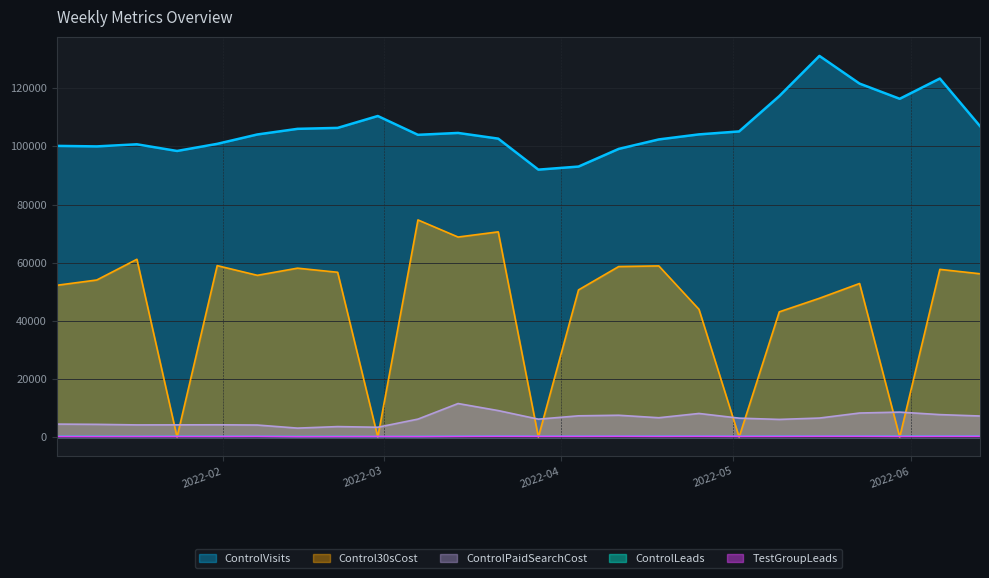

Reading left to right, extract all data points from this chart.

ControlVisits: 2022-01-03=100192.0	2022-01-10=100014.0	2022-01-17=100737.0	2022-01-24=98445.0	2022-01-31=100893.0	2022-02-07=104120.0	2022-02-14=106054.0	2022-02-21=106383.0	2022-02-28=110472.0	2022-03-07=104002.0	2022-03-14=104645.0	2022-03-21=102690.0	2022-03-28=92020.0	2022-04-04=93077.0	2022-04-11=99153.0	2022-04-18=102416.0	2022-04-25=104148.0	2022-05-02=105165.0	2022-05-09=117318.0	2022-05-16=131150.0	2022-05-23=121626.0	2022-05-30=116397.0	2022-06-06=123366.0	2022-06-13=106994.0
ControlLeads: 2022-01-03=293.0	2022-01-10=287.0	2022-01-17=257.0	2022-01-24=289.0	2022-01-31=270.0	2022-02-07=284.0	2022-02-14=219.0	2022-02-21=233.0	2022-02-28=192.0	2022-03-07=224.0	2022-03-14=294.0	2022-03-21=355.0	2022-03-28=305.0	2022-04-04=314.0	2022-04-11=322.0	2022-04-18=330.0	2022-04-25=341.0	2022-05-02=297.0	2022-05-09=346.0	2022-05-16=331.0	2022-05-23=357.0	2022-05-30=347.0	2022-06-06=353.0	2022-06-13=357.0
TestGroupLeads: 2022-01-03=201.0	2022-01-10=185.0	2022-01-17=202.0	2022-01-24=198.0	2022-01-31=208.0	2022-02-07=234.0	2022-02-14=149.0	2022-02-21=164.0	2022-02-28=200.0	2022-03-07=171.0	2022-03-14=223.0	2022-03-21=261.0	2022-03-28=248.0	2022-04-04=245.0	2022-04-11=271.0	2022-04-18=235.0	2022-04-25=263.0	2022-05-02=229.0	2022-05-09=240.0	2022-05-16=271.0	2022-05-23=272.0	2022-05-30=225.0	2022-06-06=254.0	2022-06-13=258.0
Control30sCost: 2022-01-03=52220.0	2022-01-10=54047.4	2022-01-17=61176.5	2022-01-24=0.0	2022-01-31=58993.8	2022-02-07=55658.5	2022-02-14=58117.1	2022-02-21=56707.7	2022-02-28=0.0	2022-03-07=74716.0	2022-03-14=68830.3	2022-03-21=70614.5	2022-03-28=0.0	2022-04-04=50640.8	2022-04-11=58671.8	2022-04-18=58891.8	2022-04-25=43955.2	2022-05-02=0.0	2022-05-09=43089.9	2022-05-16=47758.3	2022-05-23=52850.1	2022-05-30=0.0	2022-06-06=57709.4	2022-06-13=56193.8
ControlPaidSearchCost: 2022-01-03=4470.4	2022-01-10=4384.3	2022-01-17=4193.4	2022-01-24=4207.9	2022-01-31=4232.7	2022-02-07=4146.7	2022-02-14=3089.3	2022-02-21=3611.0	2022-02-28=3387.6	2022-03-07=6184.7	2022-03-14=11545.9	2022-03-21=9120.4	2022-03-28=6170.7	2022-04-04=7318.9	2022-04-11=7512.4	2022-04-18=6659.2	2022-04-25=8128.5	2022-05-02=6518.7	2022-05-09=6080.2	2022-05-16=6548.3	2022-05-23=8281.3	2022-05-30=8595.4	2022-06-06=7733.1	2022-06-13=7257.4